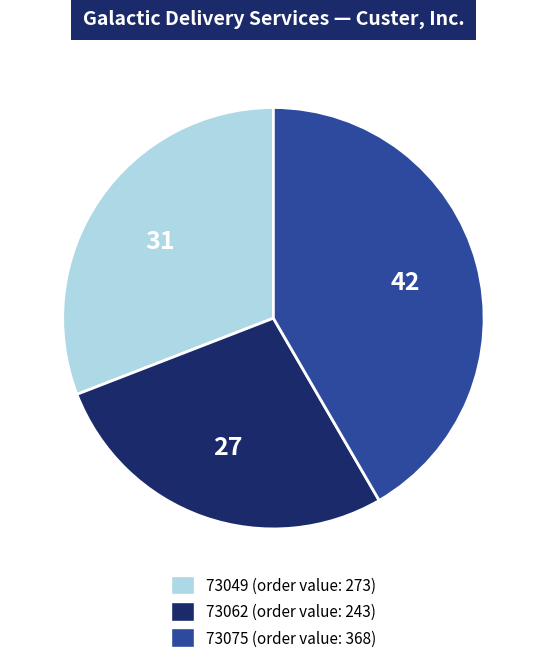

Combined, do 73062 and 73075 account for over 50%?

Yes